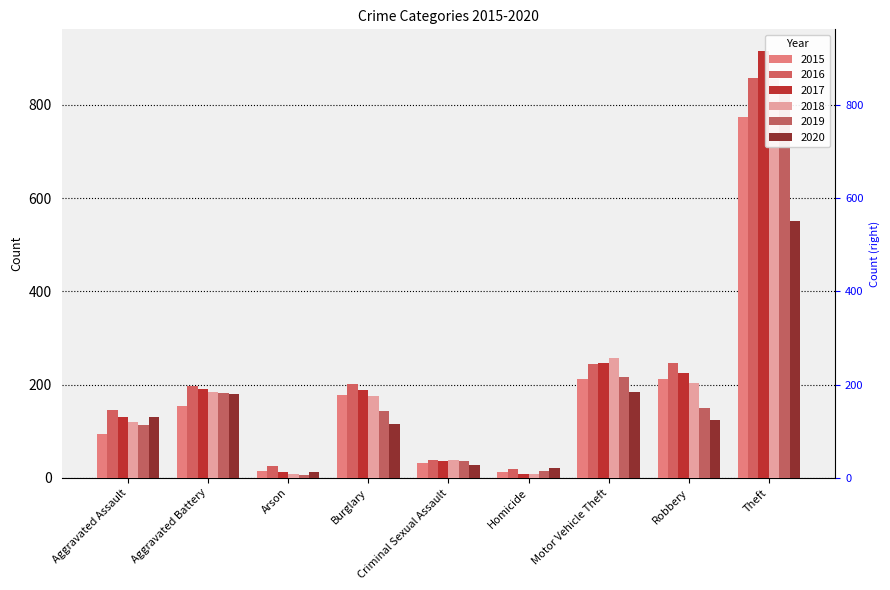

How many bars are there in each group?

6